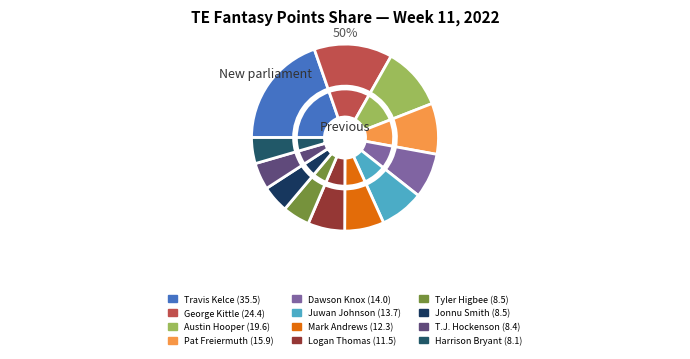

Which category has the biggest portion of the pie?

Travis Kelce